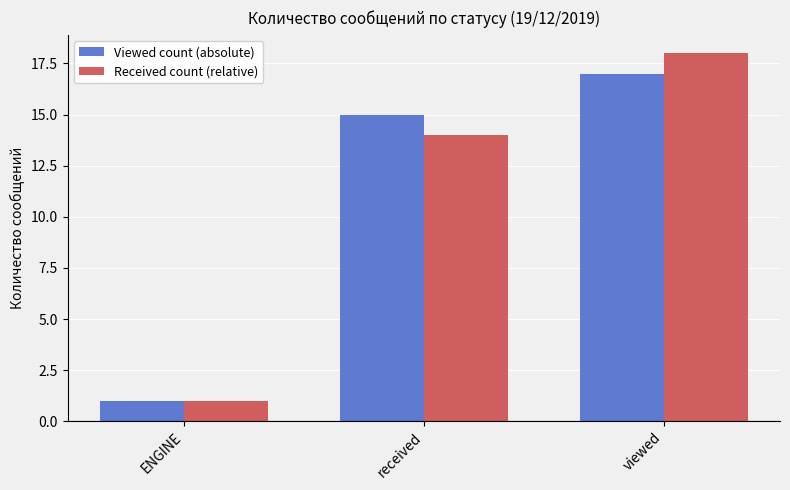

What is the spread (max minus min) of values at viewed?

1